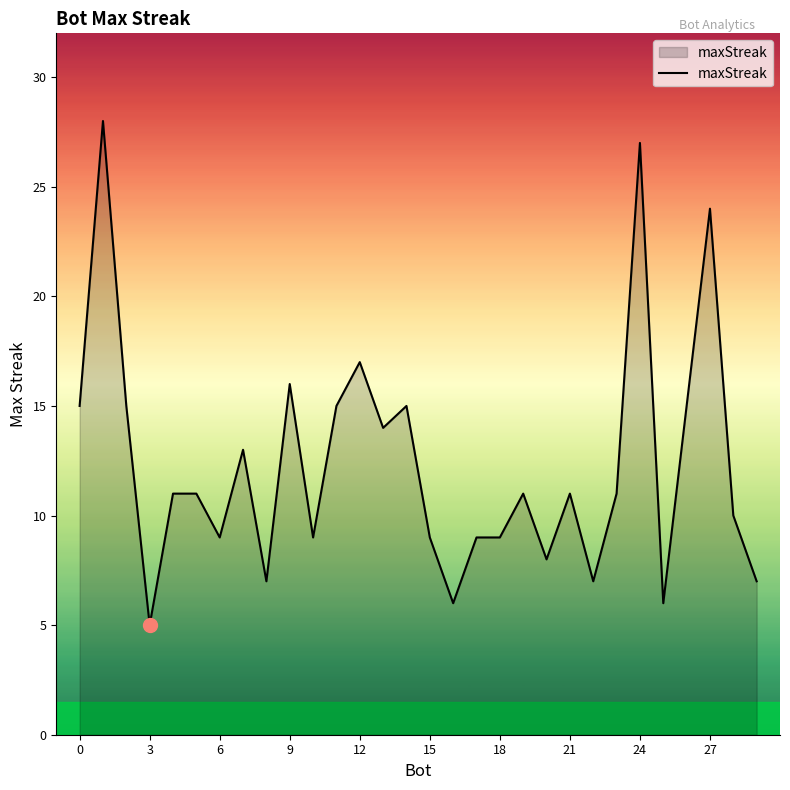

What is the difference between the maximum and minimum values?

23